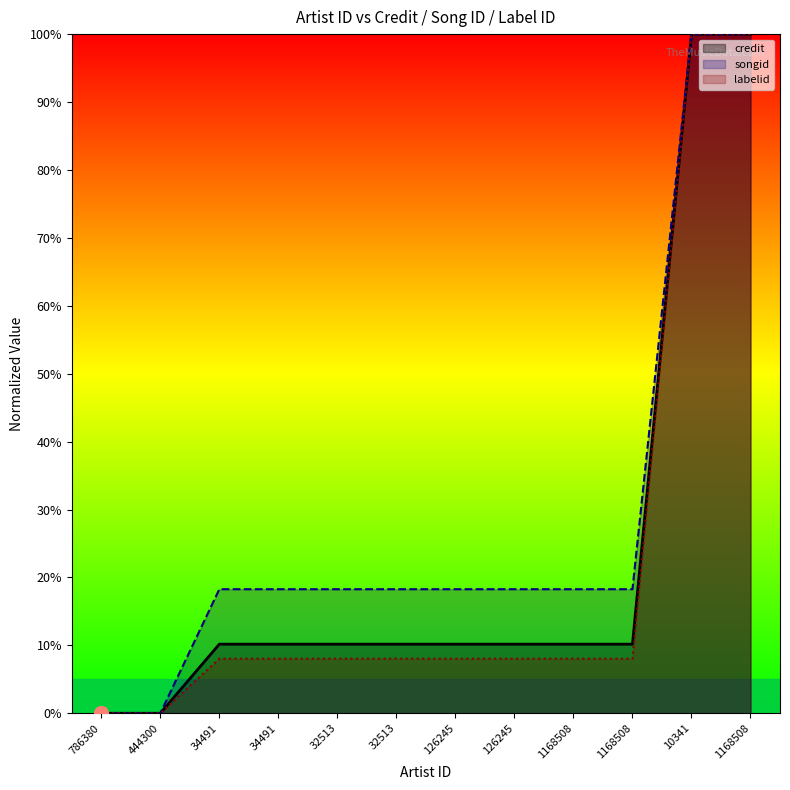

What is the label of the 10th point from the right?

34491